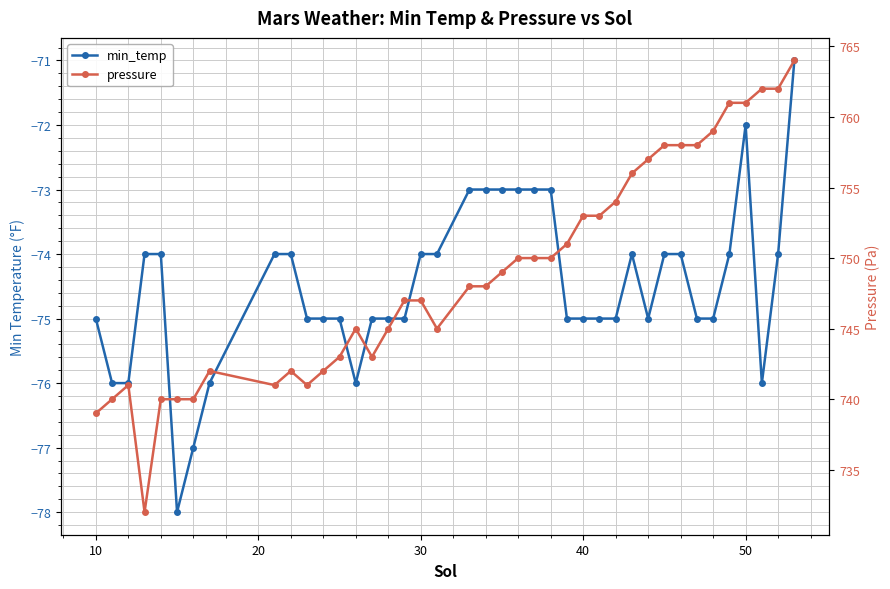

What is the average value of the min_temp series?

-74